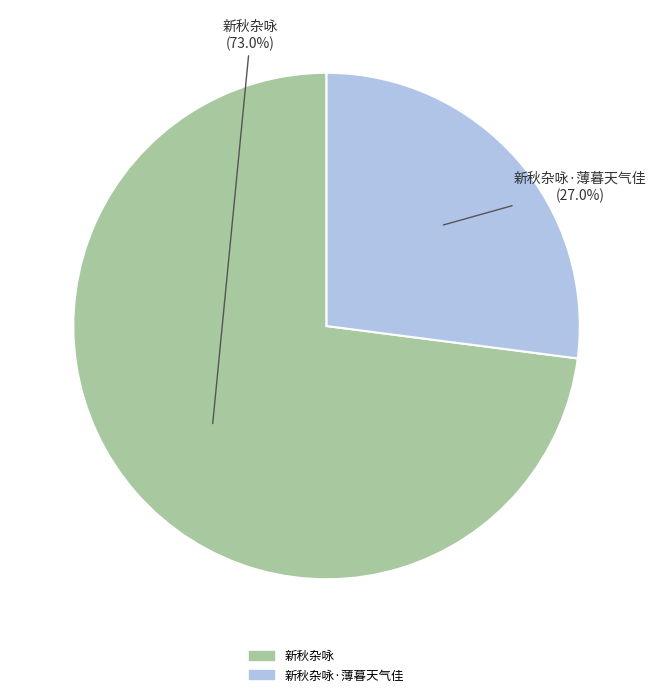

Does any single category account for the majority?

Yes